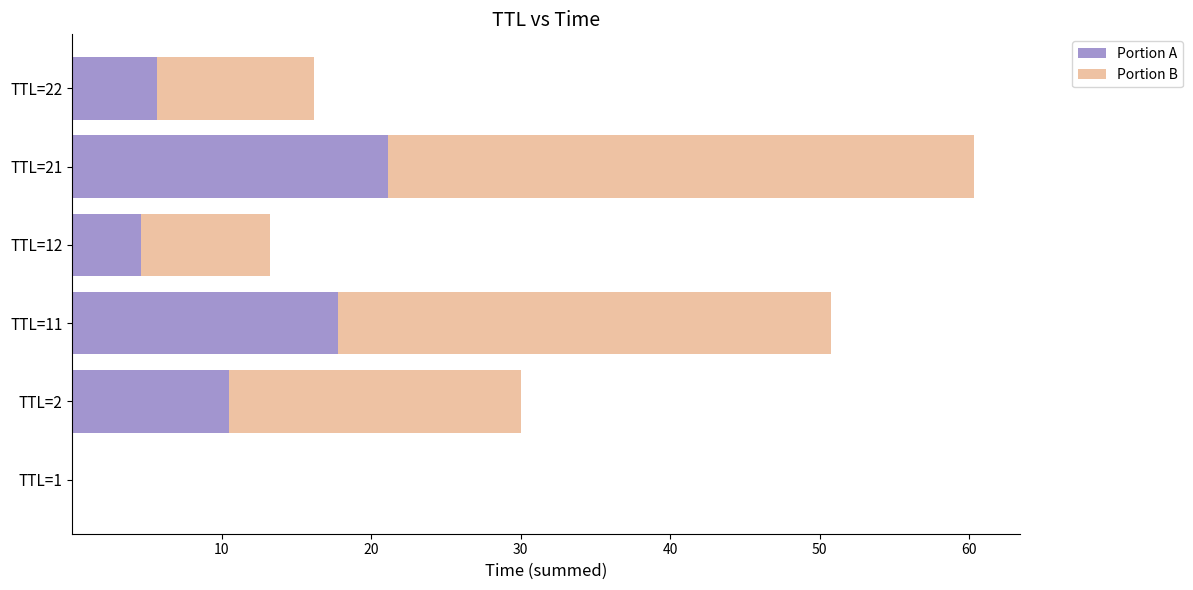

What is the total value across all series at TTL=21?

60.3